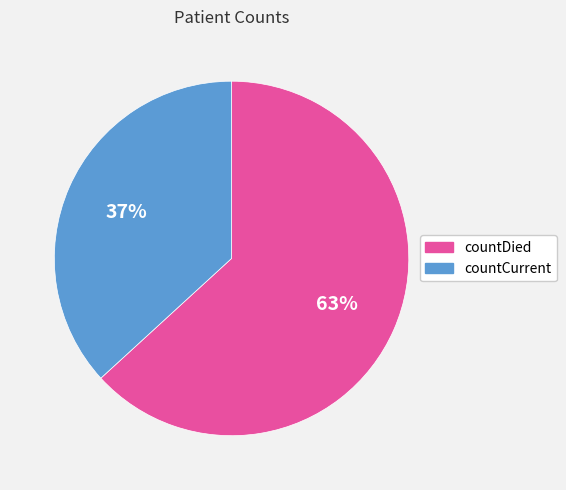

To the nearest percent, what percentage of the pie is countCurrent?

37%